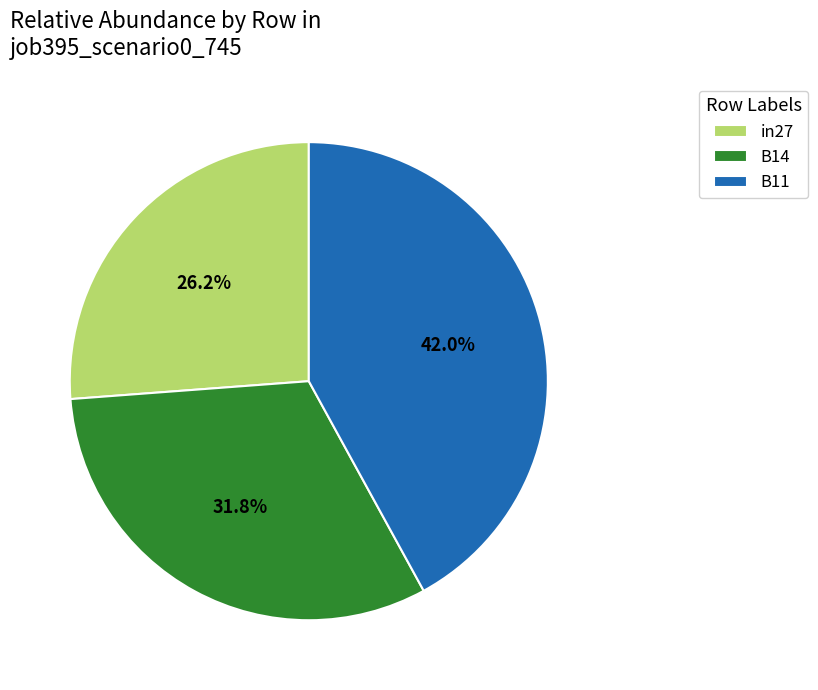

Is it true that B11 is 42% of the pie?

True